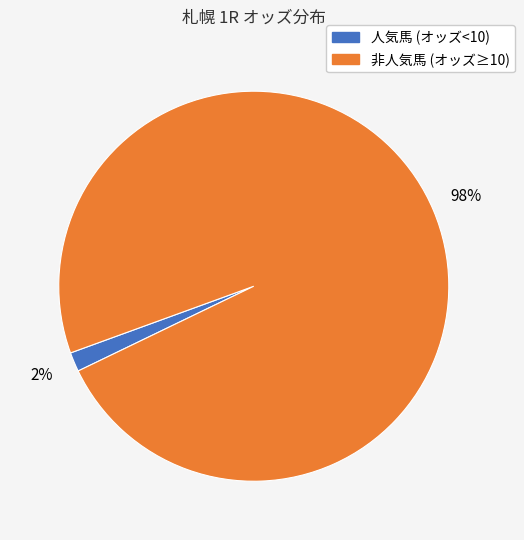

To the nearest percent, what is the average slice percentage?

50%